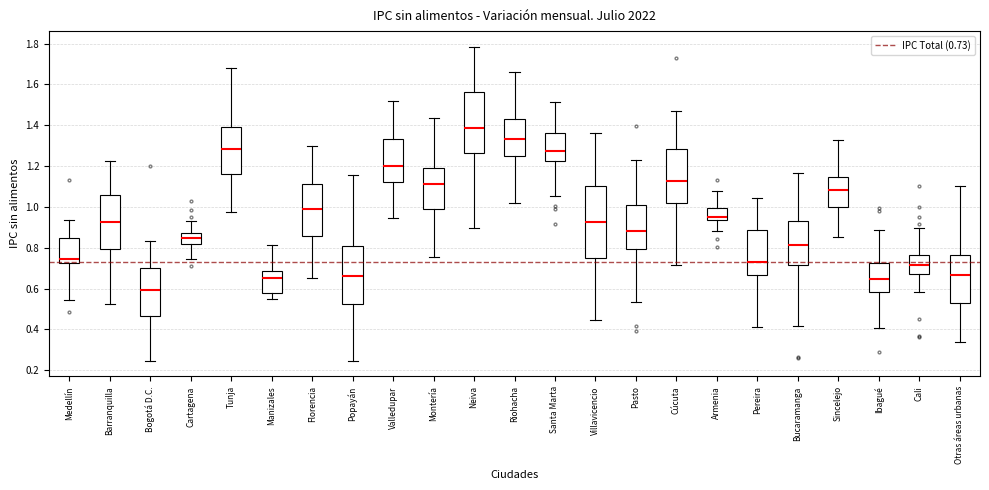

Which box is the tallest, from its lower edge to its upper edge?

Villavicencio